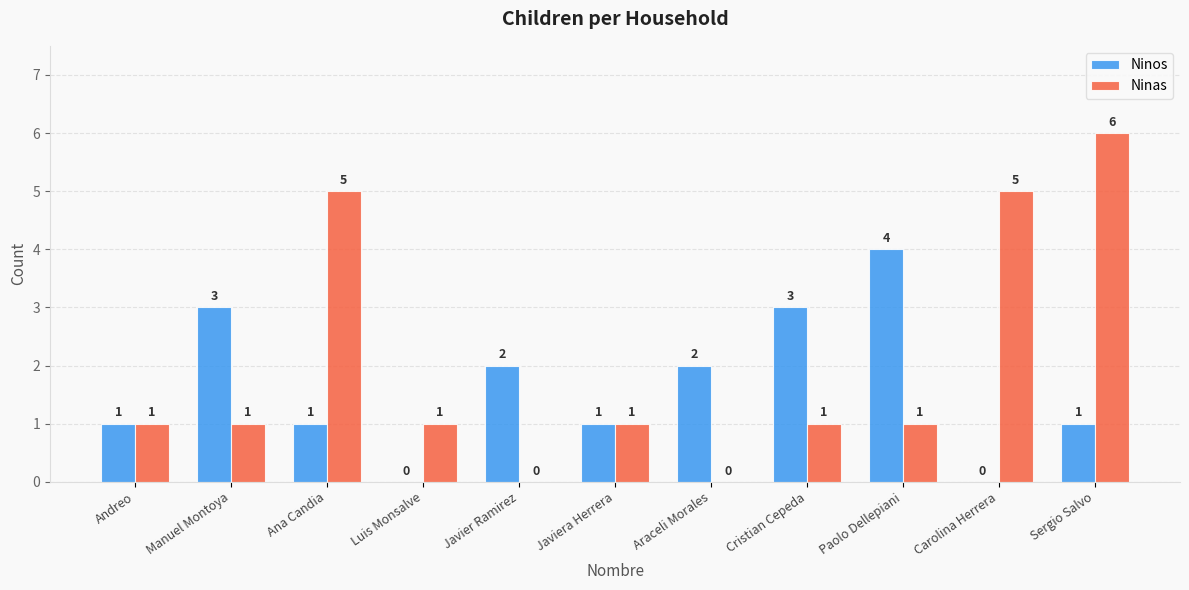

Which series changed the most between Ana Candia and Carolina Herrera?

Ninos